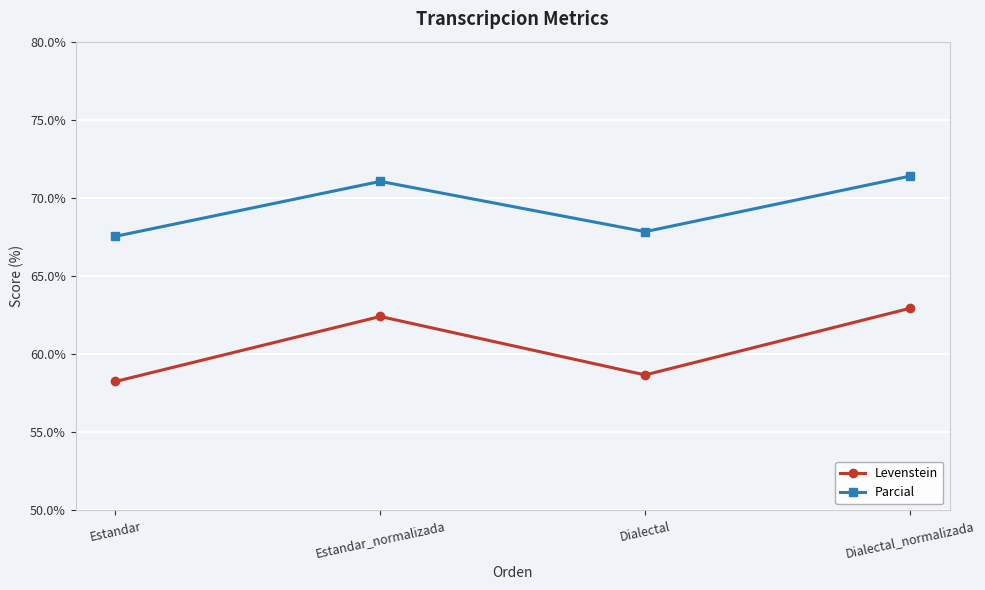

How many interior local valleys does the Levenstein series have?

1